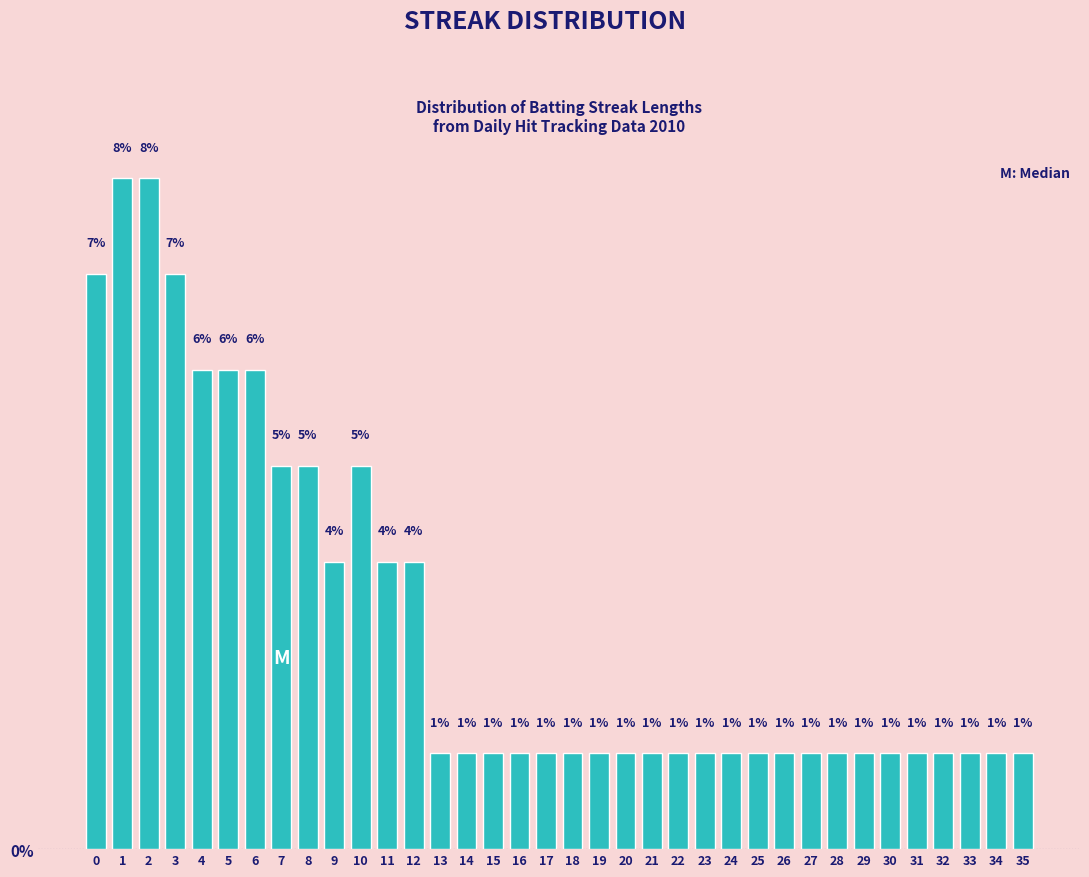

Does the chart contain any negative values?

No